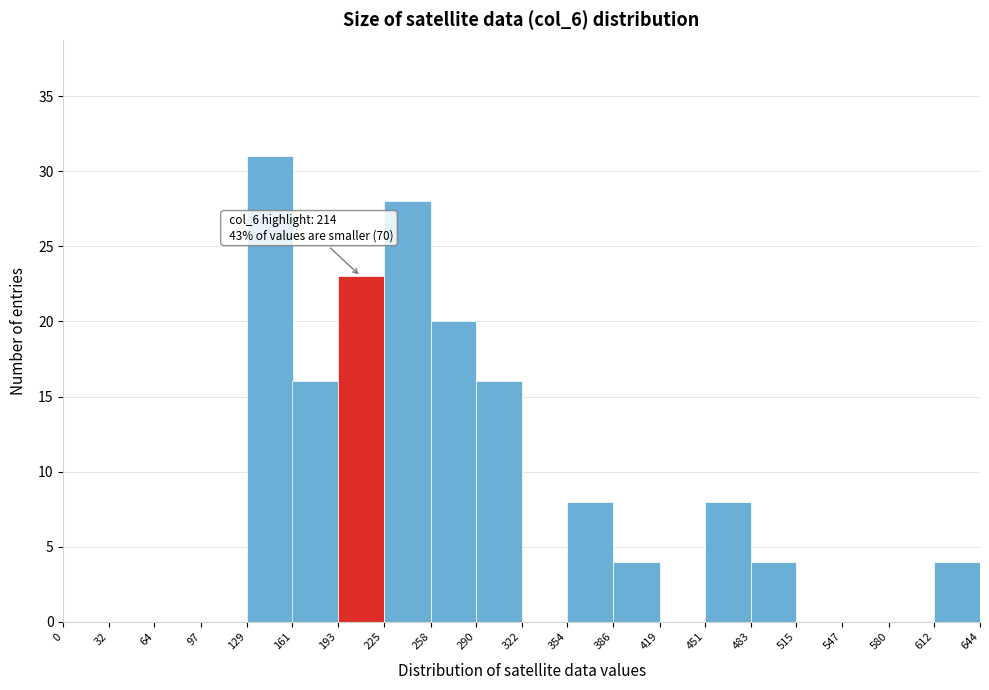

Which range on the x-axis has the tallest bar?

129 to 161